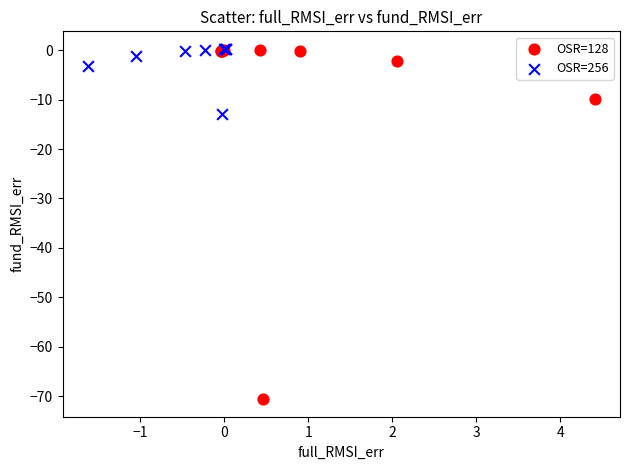

Which series contains the lowest Y value?

OSR=128